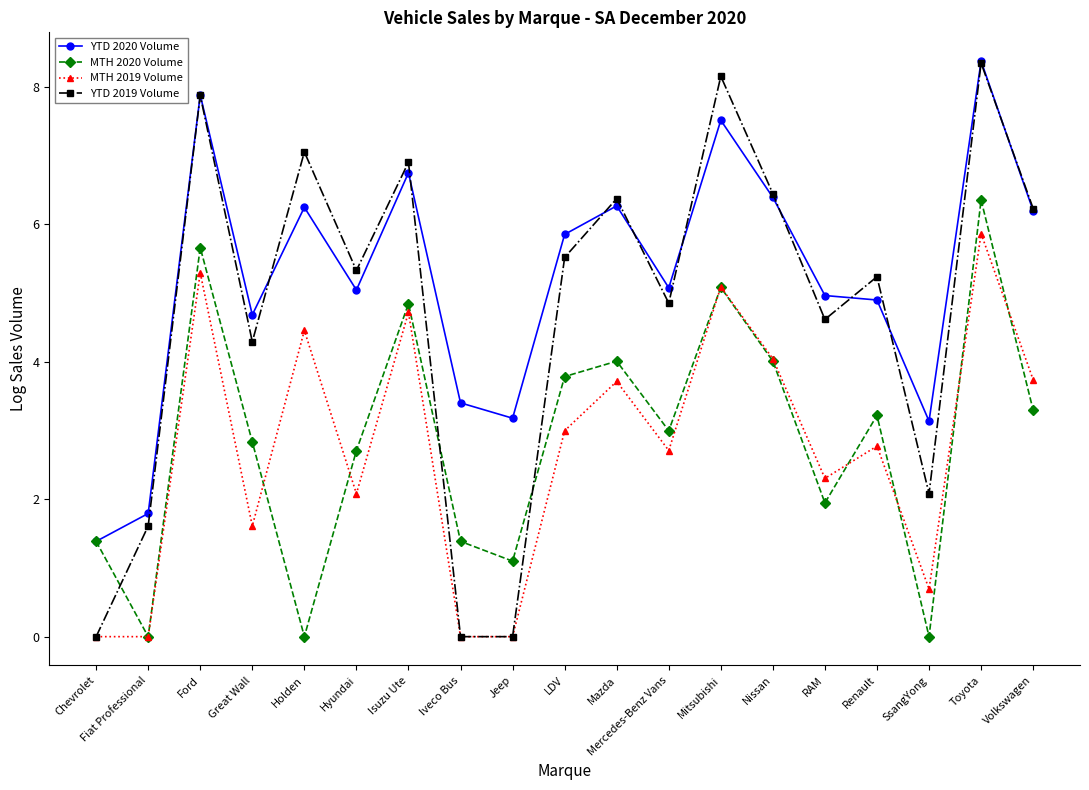

What is the difference between the highest and lowest values at Mercedes-Benz Vans?

2.4